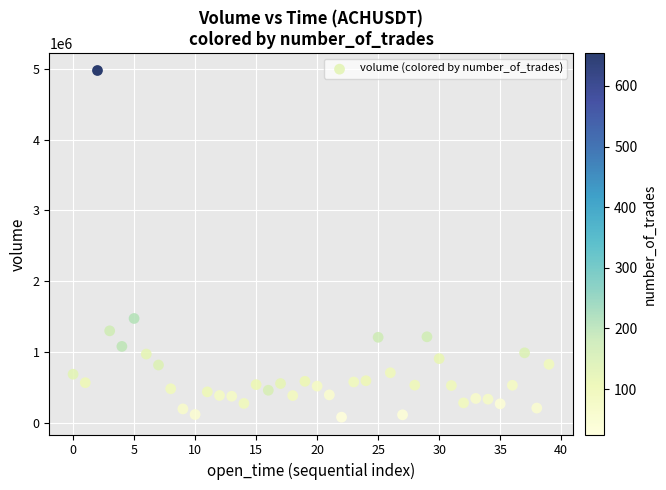

What Y value in the scatter plot is closest to 2527281?

1473740